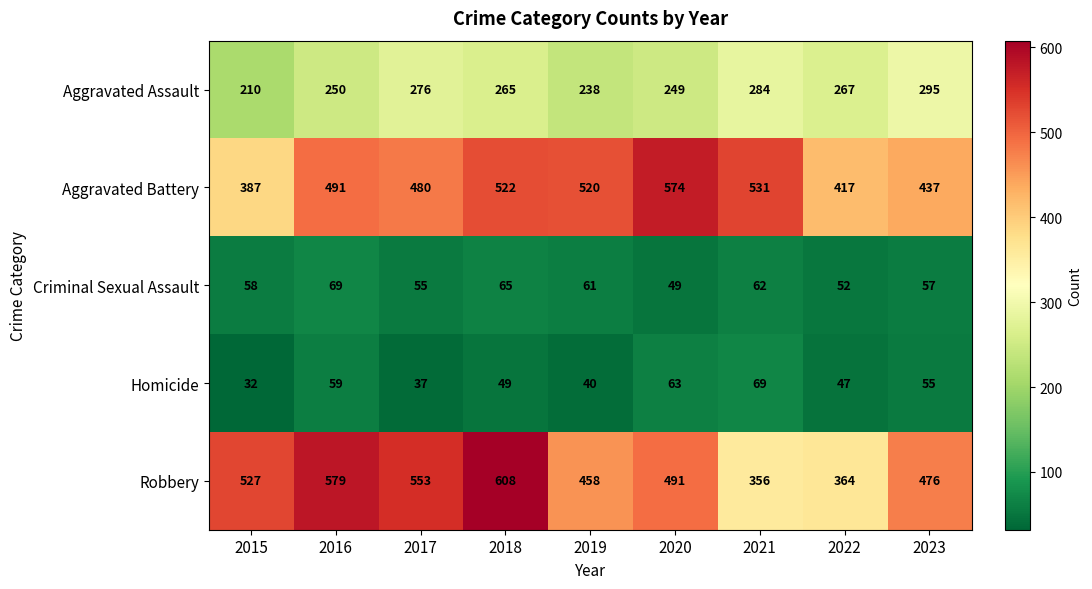

What is the difference between the Robbery values at 2022 and 2018?

244